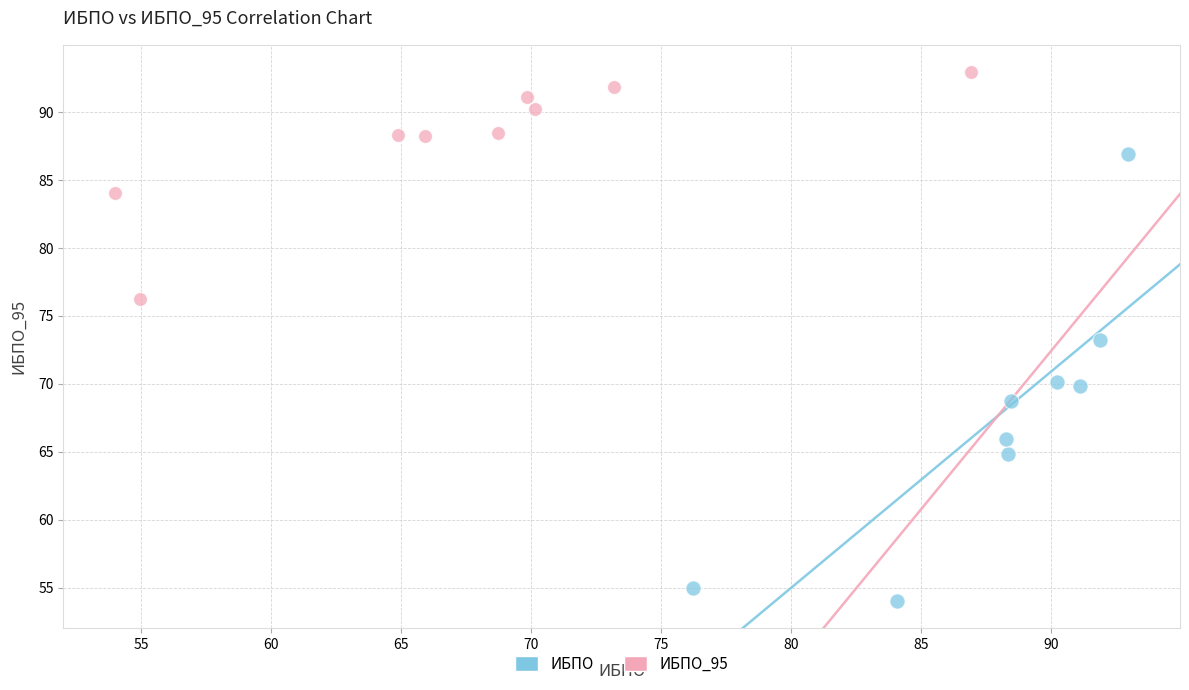

Which series has the widest spread of Y values?

ИБПО